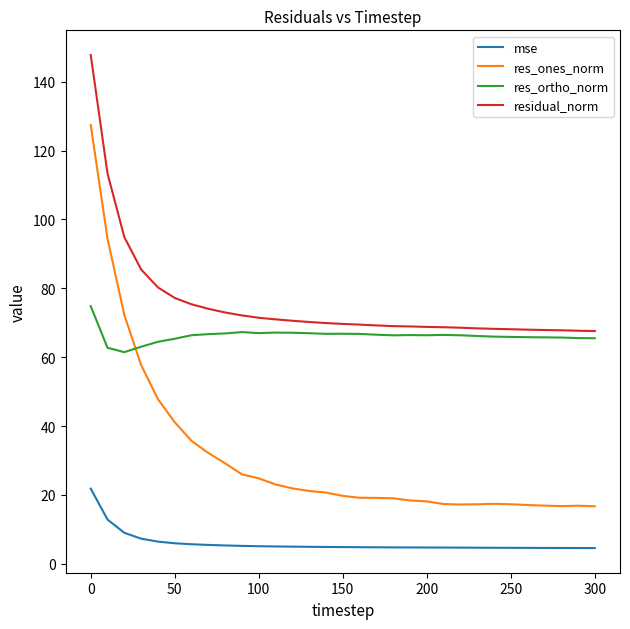

Which series has the largest total across all categories?

residual_norm